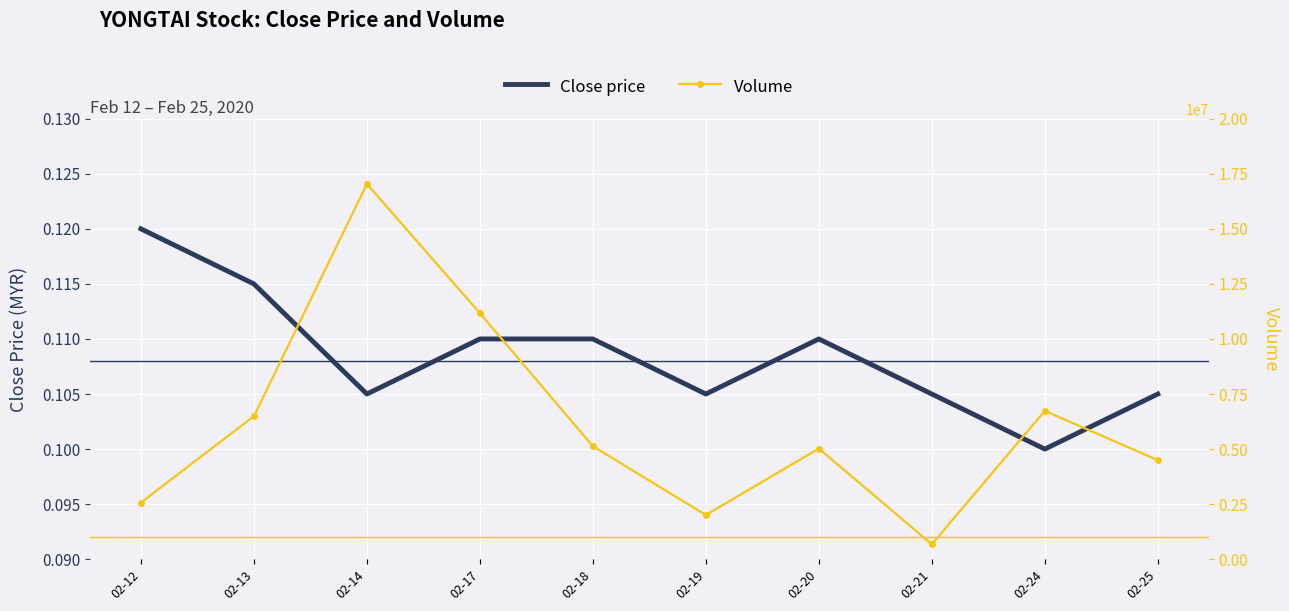

Reading left to right, list all the values displayed in this chart.

Close price: 0.1	0.1	0.1	0.1	0.1	0.1	0.1	0.1	0.1	0.1
Volume: 2571200.0	6492500.0	17039300.0	11172500.0	5129100.0	2008000.0	5024300.0	675500.0	6735700.0	4496400.0